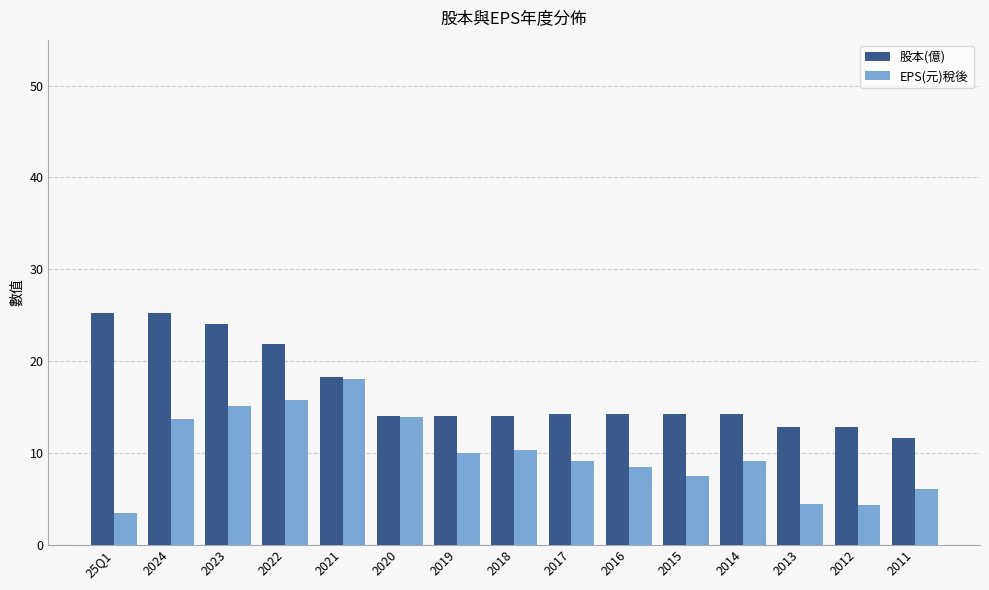

What is the average value of the EPS(元)稅後 series?

9.9